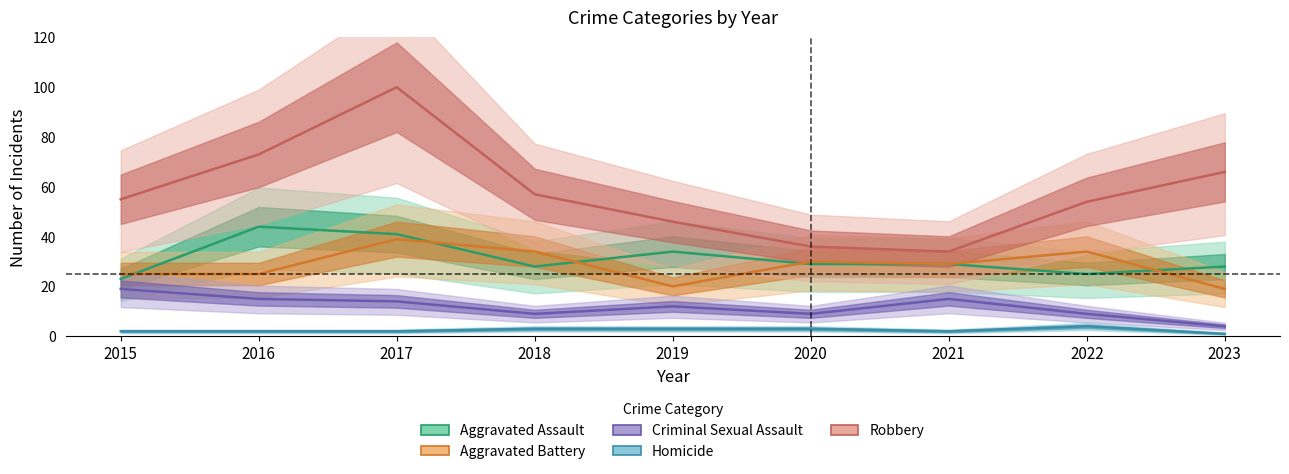

At how many categories does at least one series exceed 51?

6